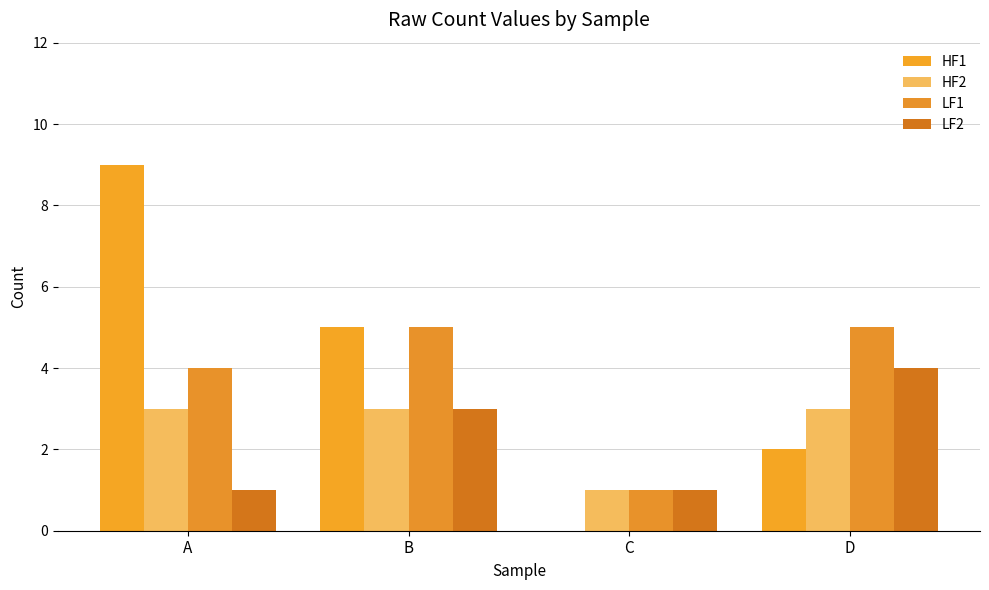

Reading left to right, list all the values displayed in this chart.

HF1: A=9	B=5	C=0	D=2
HF2: A=3	B=3	C=1	D=3
LF1: A=4	B=5	C=1	D=5
LF2: A=1	B=3	C=1	D=4